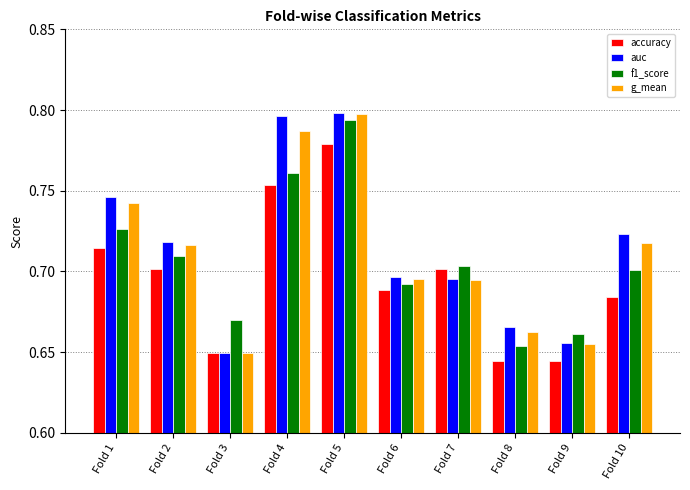

What is the difference between the maximum and minimum values in the auc series?

0.1